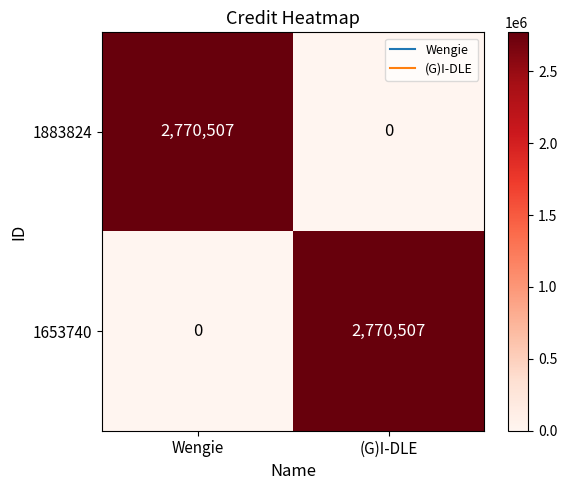

What is the difference between the highest and lowest values at (G)I-DLE?

2770507